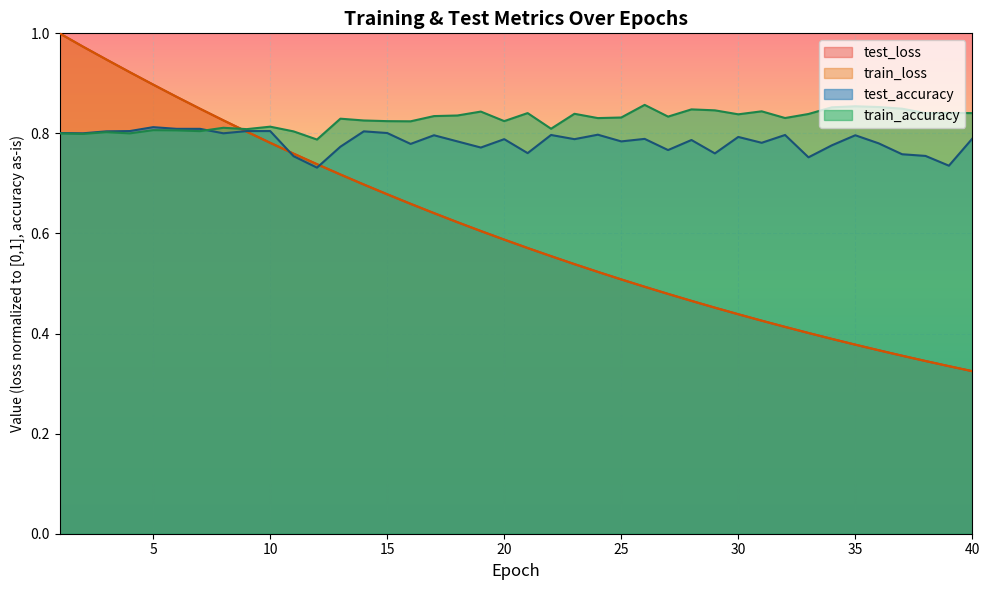

What is the difference between the maximum and minimum values in the test_loss series?

0.7